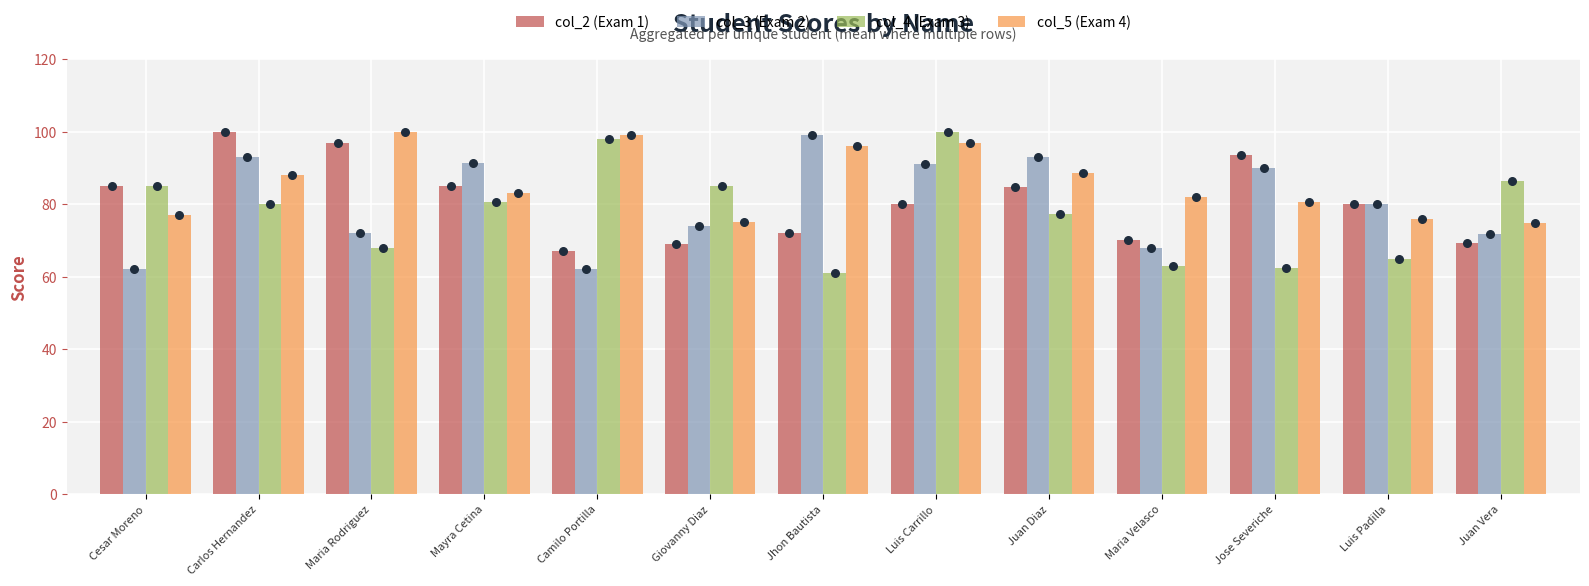

Is the value of col_2 (Exam 1) at Juan Diaz greater than the value of col_4 (Exam 3) at Luis Padilla?

Yes